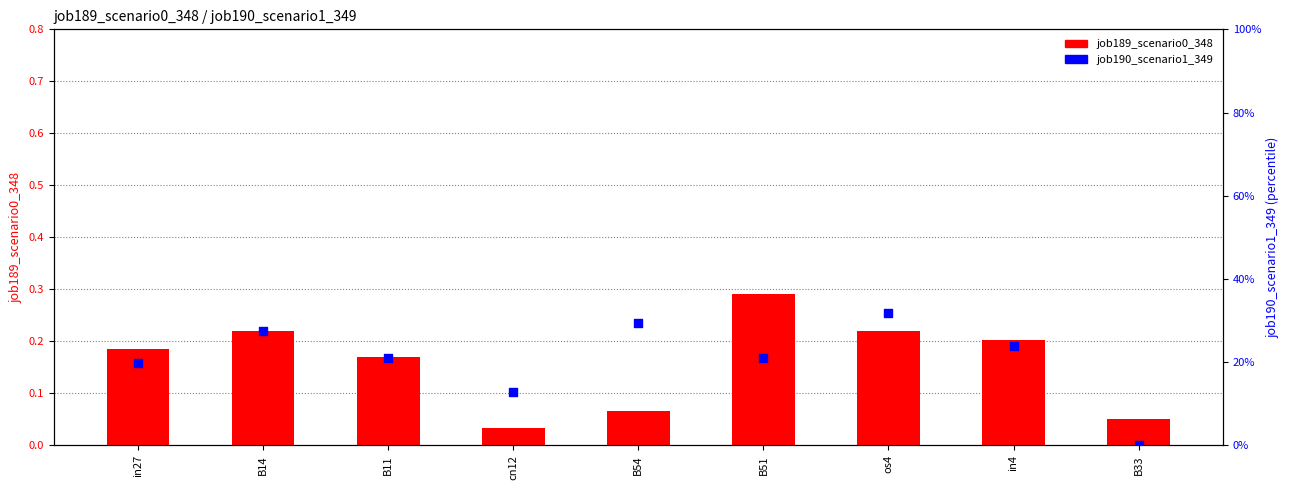

Is the value of job189_scenario0_348 at B14 greater than the value of job190_scenario1_349 at in27?

Yes